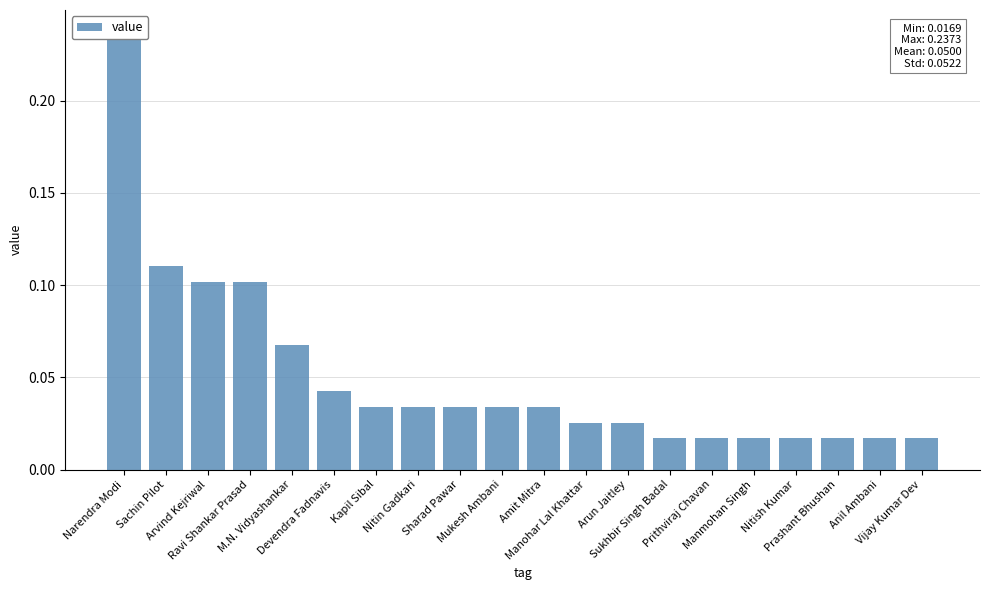

What is the label of the 4th bar from the left?

Ravi Shankar Prasad